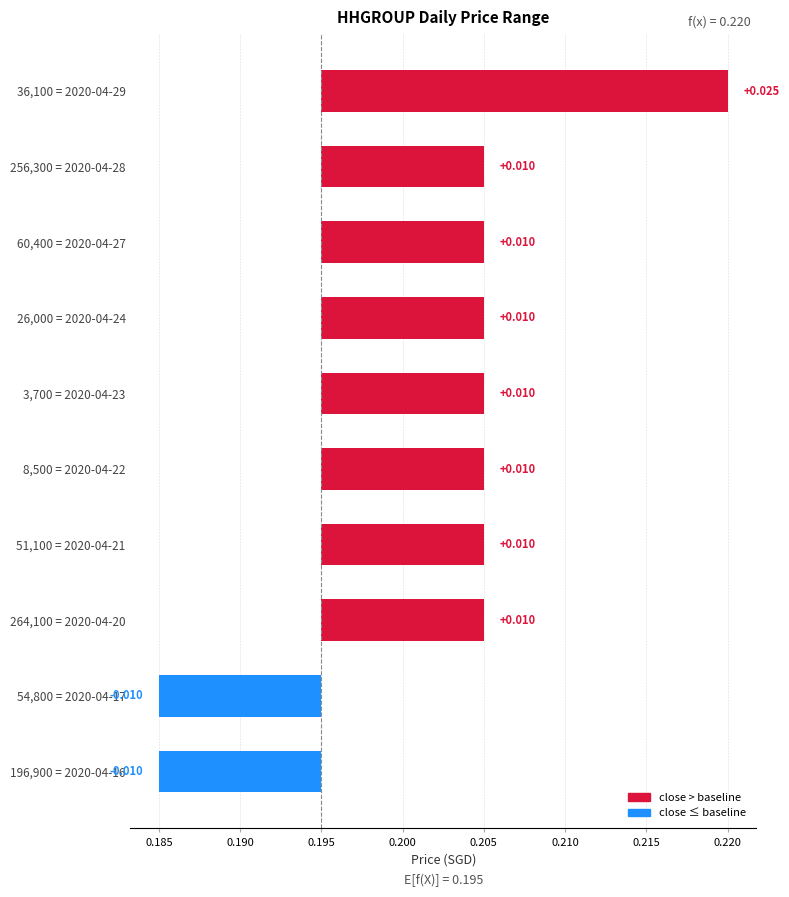

The value at 54,800 = 2020-04-17 is -0.0. True or false?

True